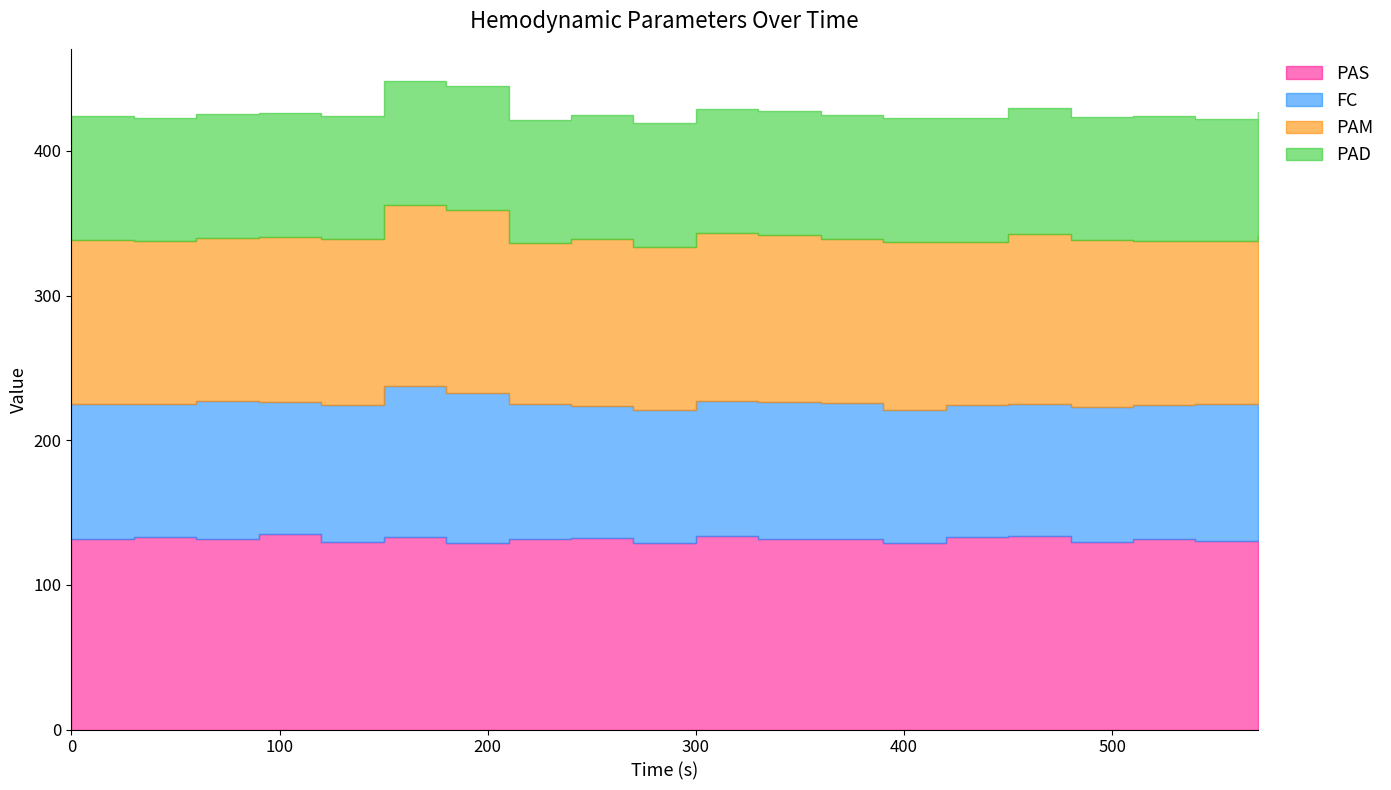

True or false: PAD and PAM cross at least once.

False